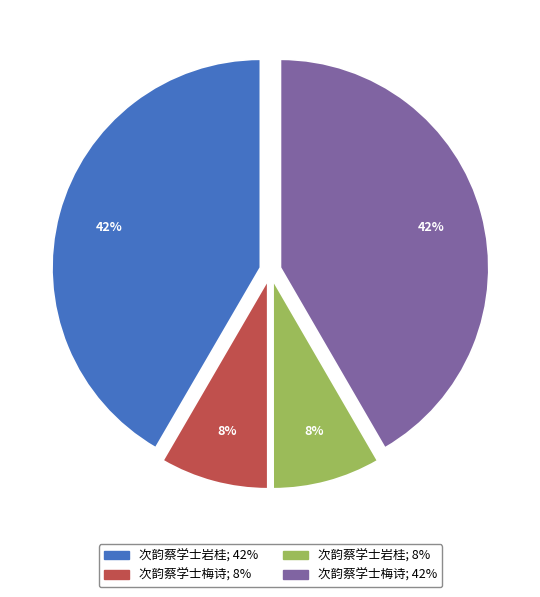

To the nearest percent, what is the average slice percentage?

25%